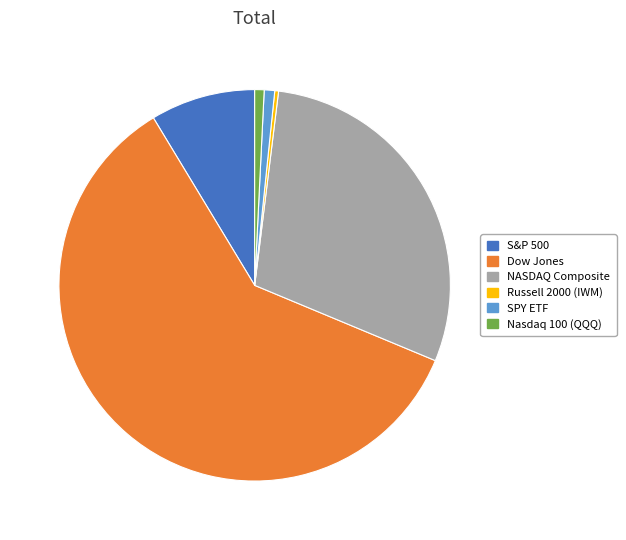

Count the number of slices in the pie.

6